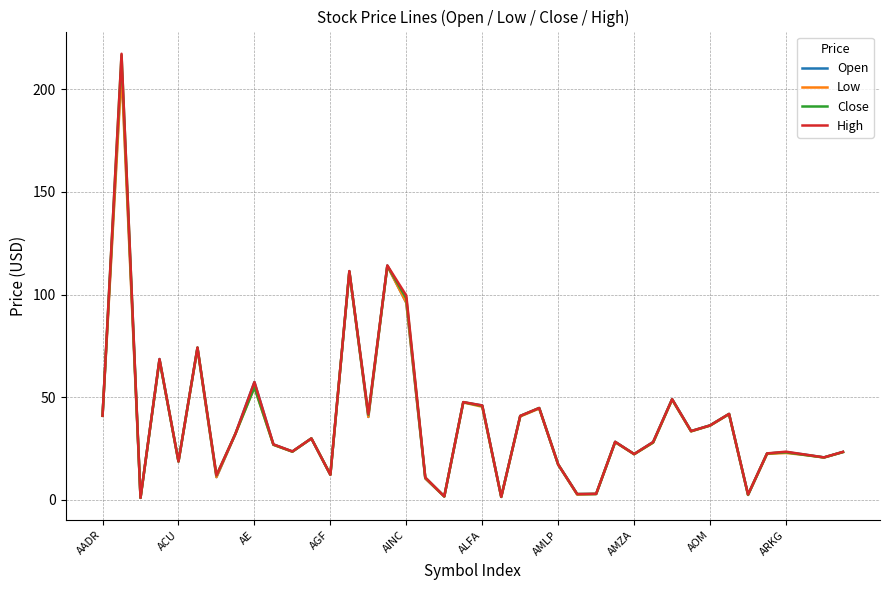

What is the maximum value shown in the chart?

217.4